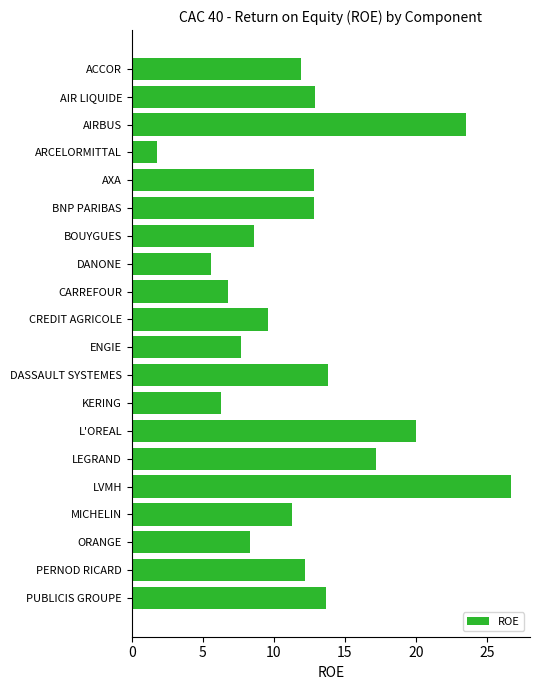

What is the label of the 19th bar from the bottom?

AIR LIQUIDE